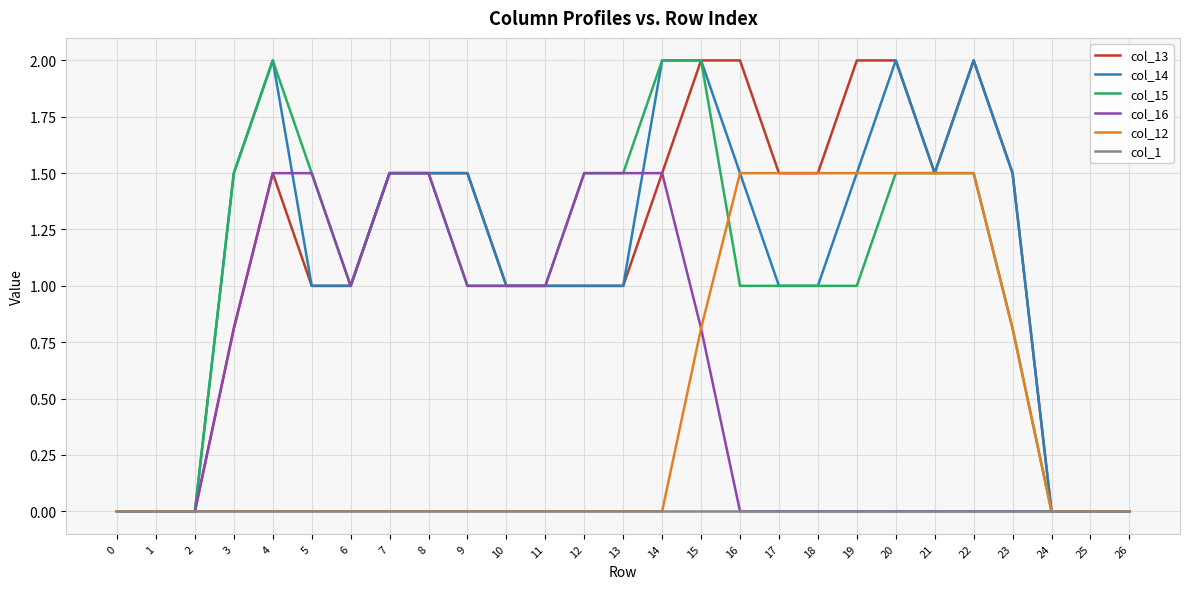

What is the highest value of the col_16 series?

1.5